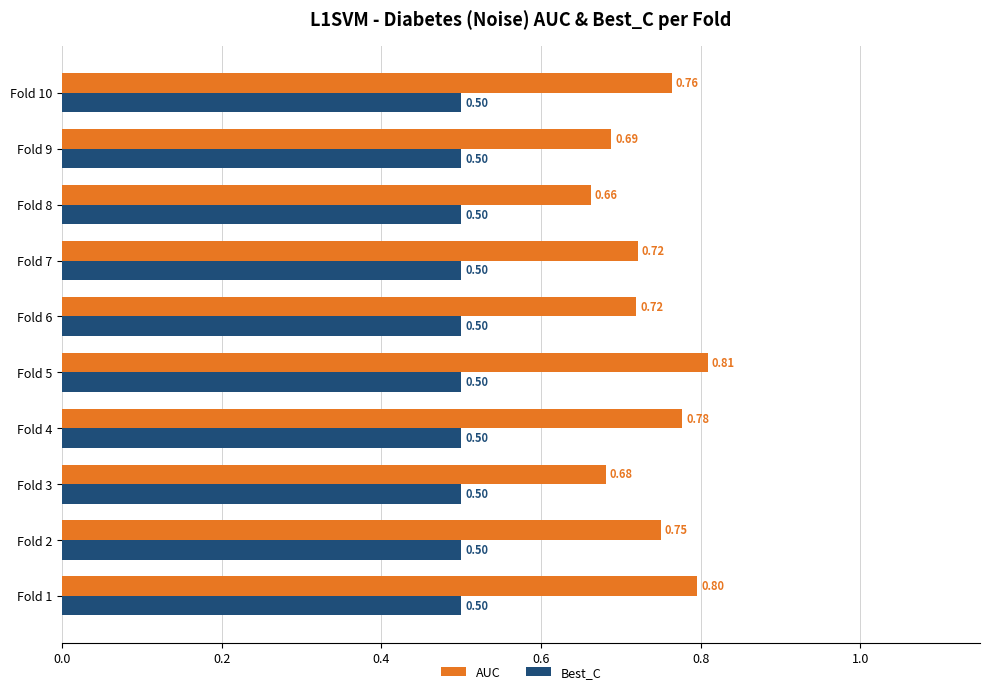

Which series has the widest spread of values?

AUC